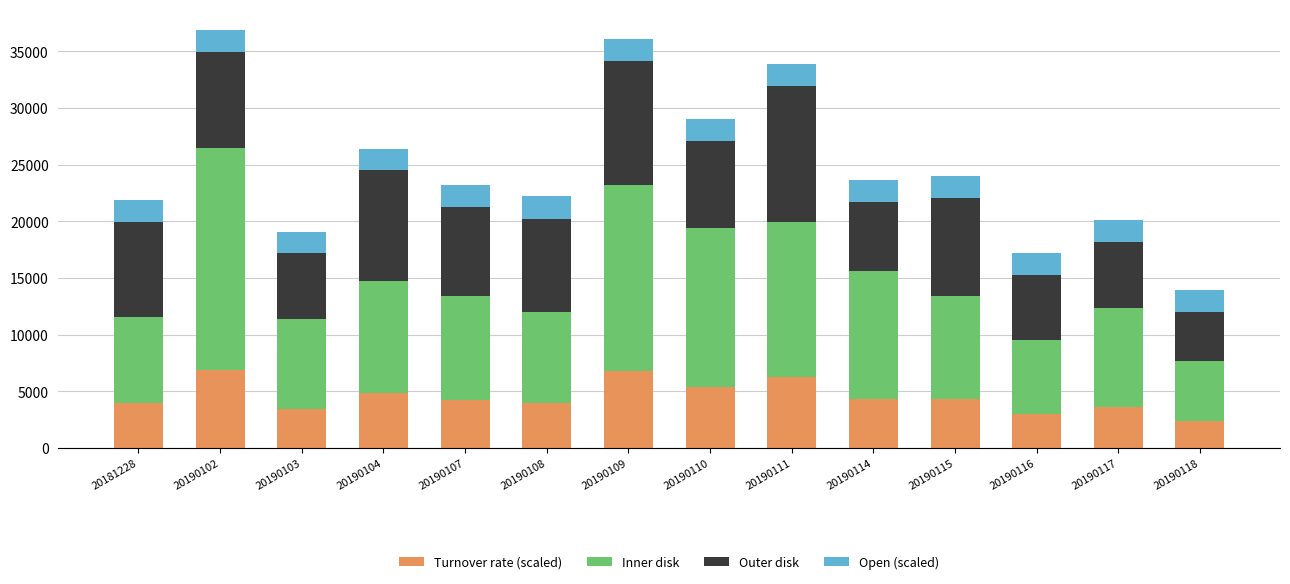

What is the difference between the second highest and second lowest values in the Turnover rate (scaled) series?

3750.0